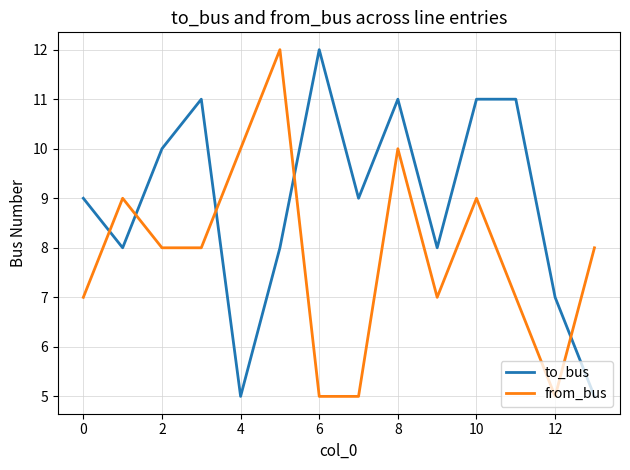

How many intersections are there between to_bus and from_bus?

5